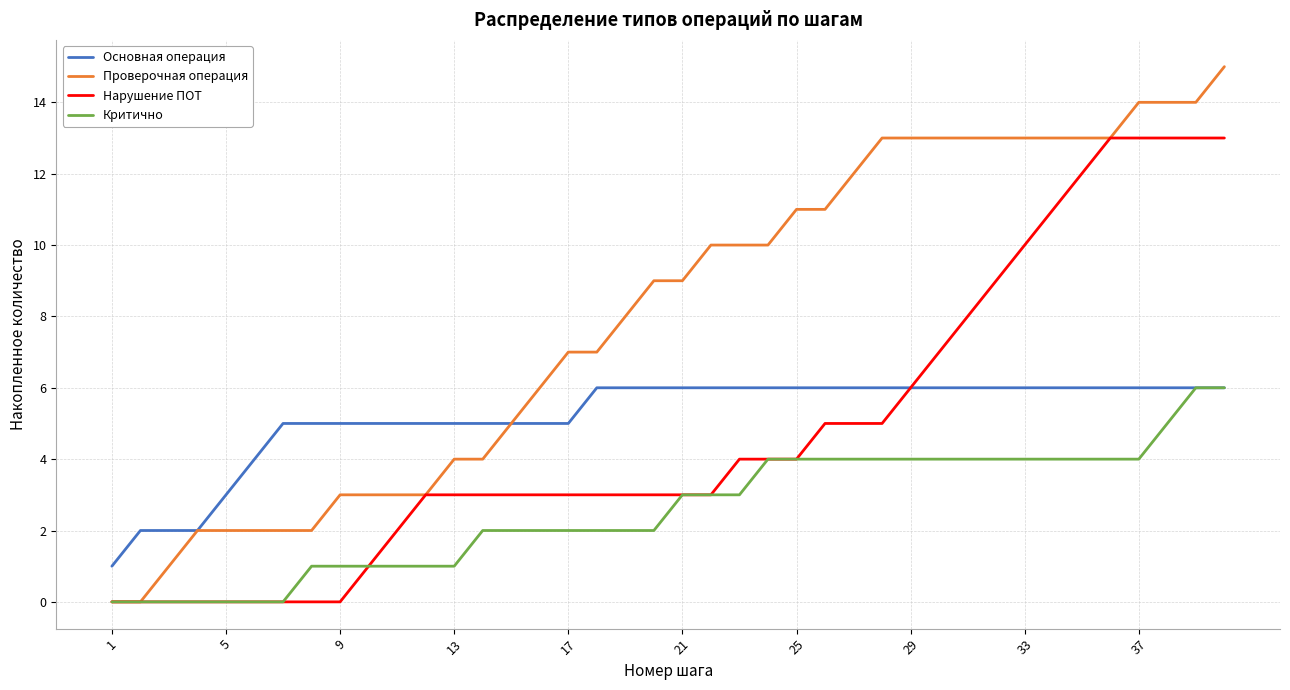

Which series has the largest total across all categories?

Проверочная операция